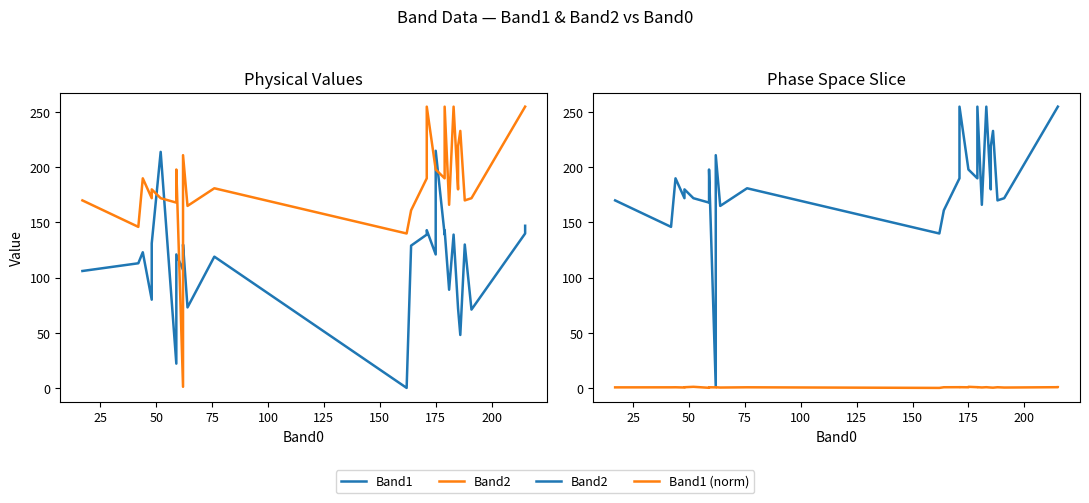

Which series has the widest spread of values?

Band2